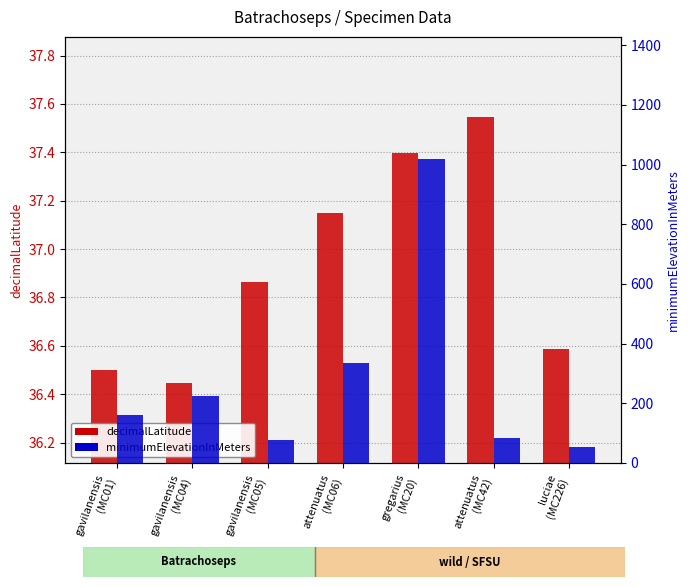

What is the total value across all series at luciae
(MC226)?

91.1